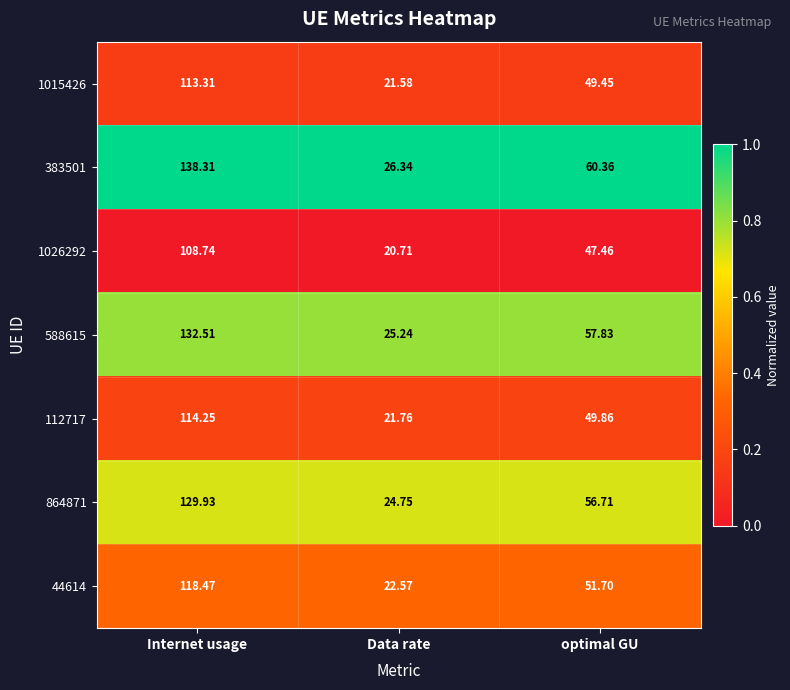

At which category is the sum across all series the highest?

Internet usage